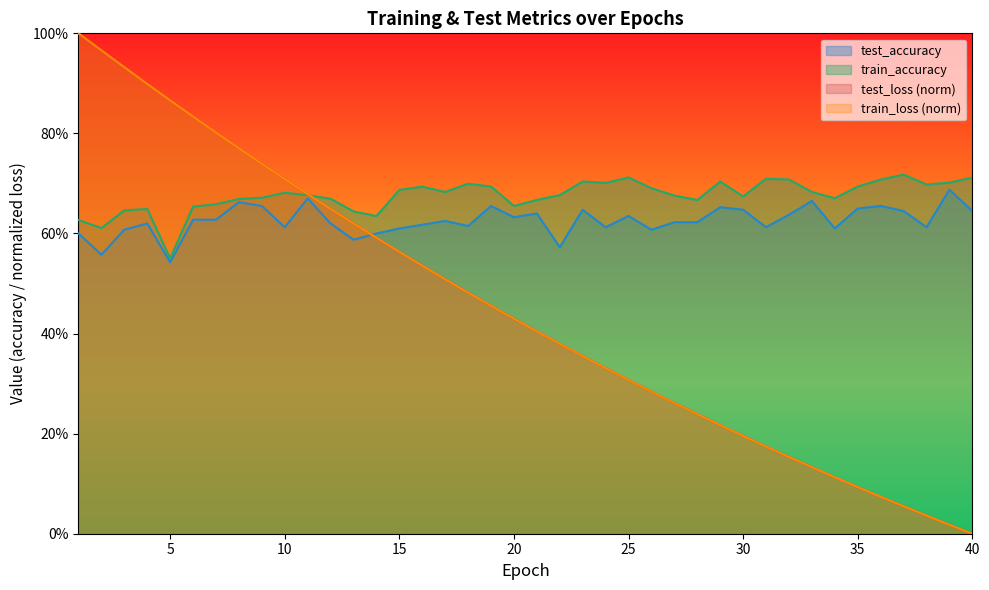

What is the difference between the highest and lowest values at 36?

0.6